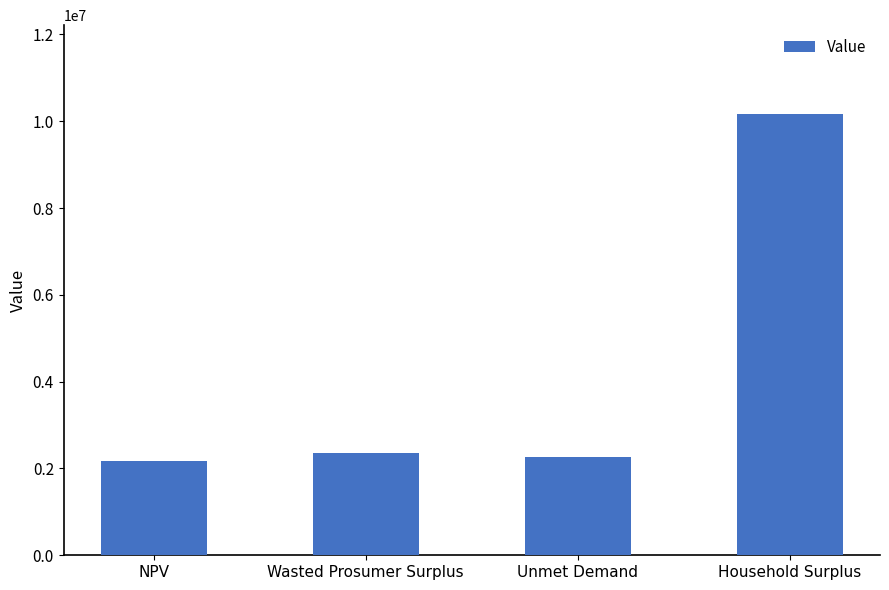

What is the value of the 2nd bar from the left?

2348434.8